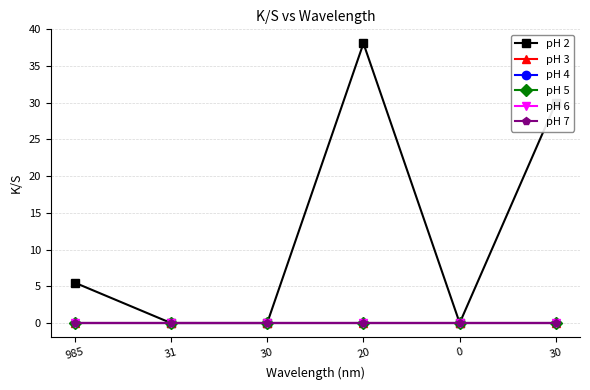

Is this an area chart (filled region under the line)?

No